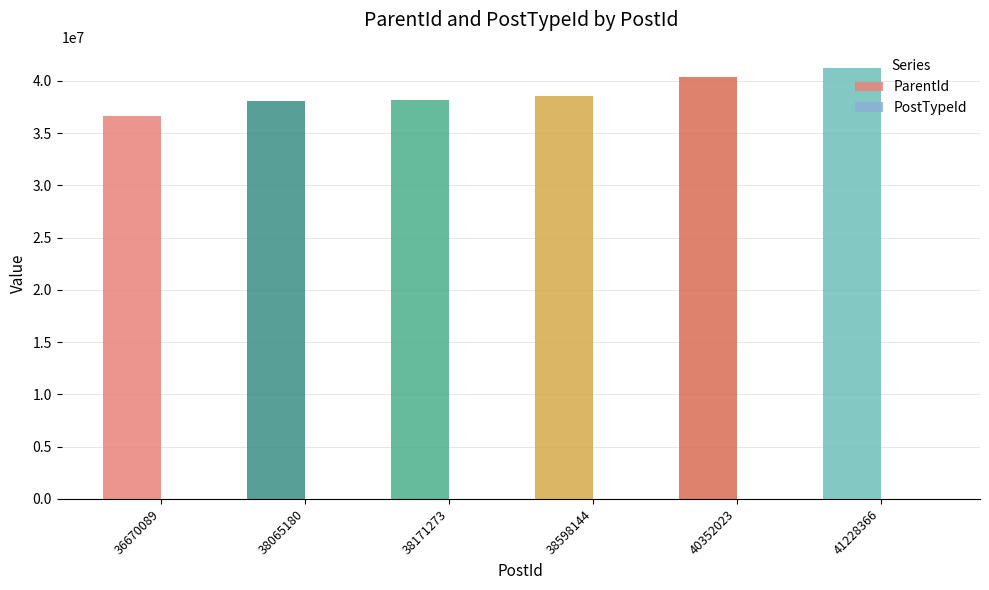

The value of ParentId at 40352023 is 40351515. True or false?

True